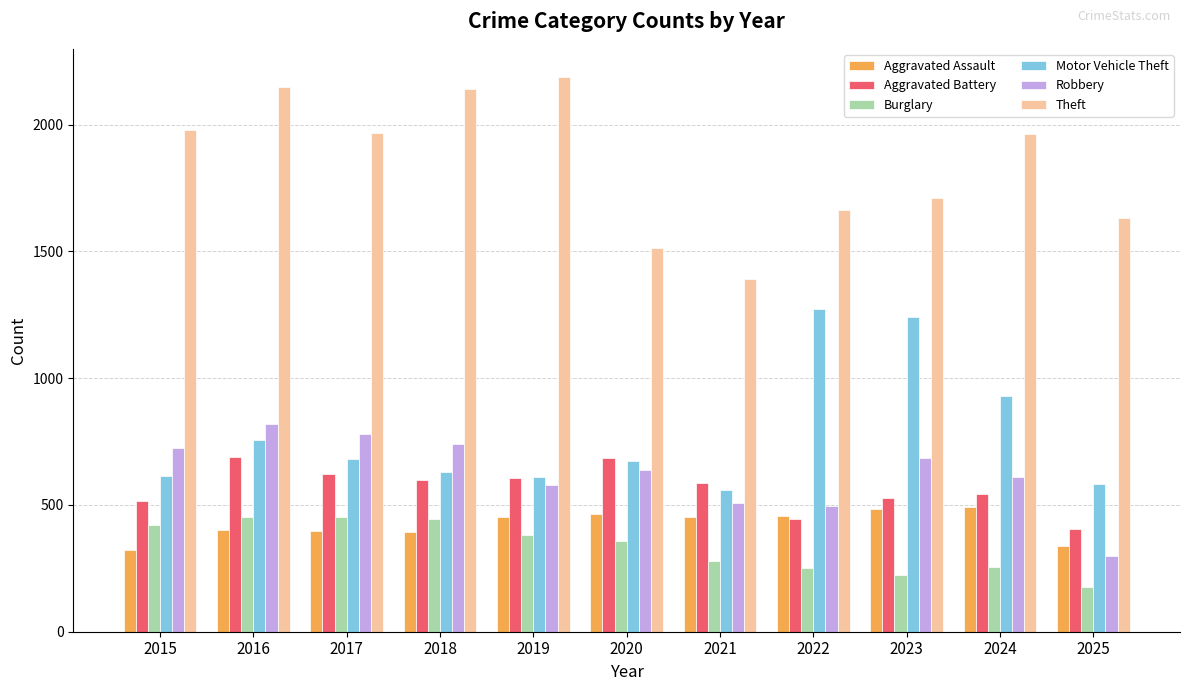

Which series has the largest range (max minus min)?

Theft